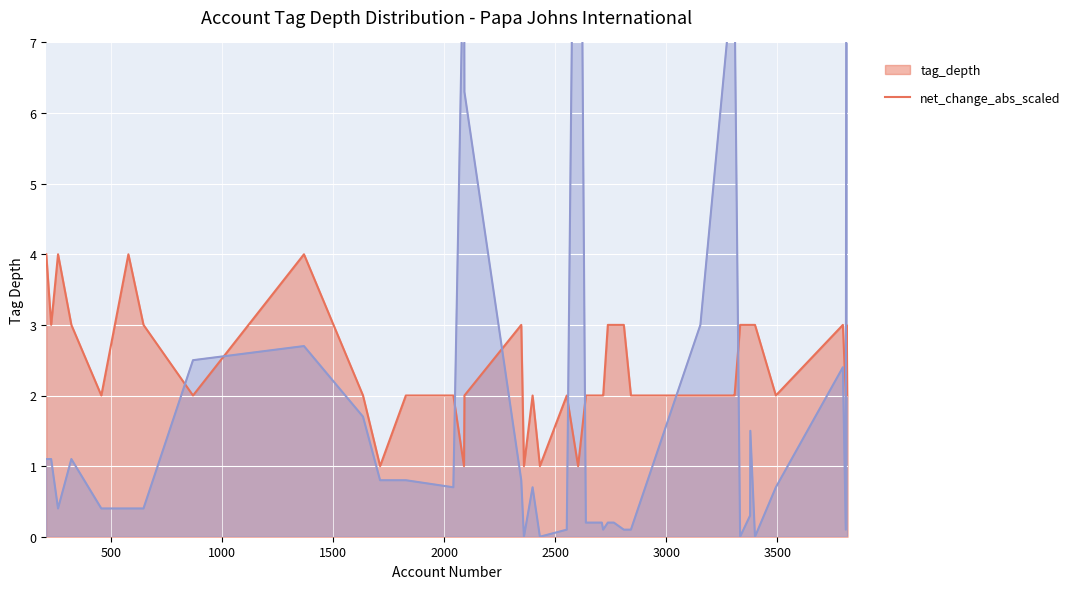

Read the tag_depth value at 2809.

3.0